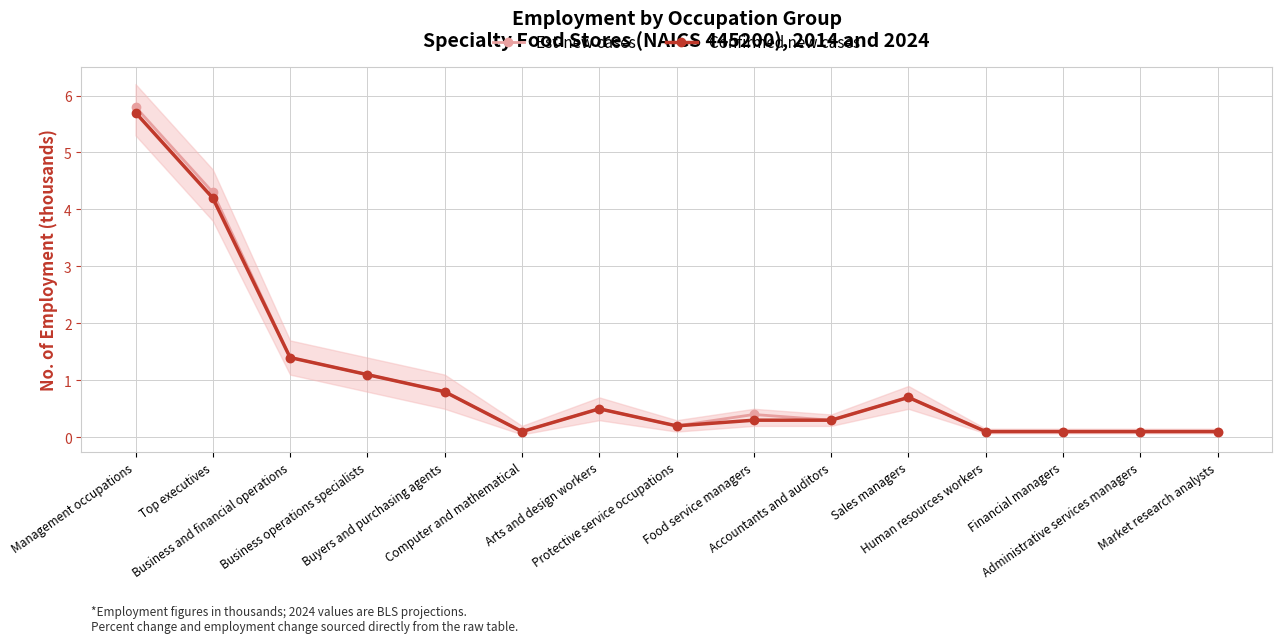

Reading left to right, extract all data points from this chart.

Est-new cases: Management occupations=5.8	Top executives=4.3	Business and financial operations=1.4	Business operations specialists=1.1	Buyers and purchasing agents=0.8	Computer and mathematical=0.1	Arts and design workers=0.5	Protective service occupations=0.2	Food service managers=0.4	Accountants and auditors=0.3	Sales managers=0.7	Human resources workers=0.1	Financial managers=0.1	Administrative services managers=0.1	Market research analysts=0.1
Confirmed new cases: Management occupations=5.7	Top executives=4.2	Business and financial operations=1.4	Business operations specialists=1.1	Buyers and purchasing agents=0.8	Computer and mathematical=0.1	Arts and design workers=0.5	Protective service occupations=0.2	Food service managers=0.3	Accountants and auditors=0.3	Sales managers=0.7	Human resources workers=0.1	Financial managers=0.1	Administrative services managers=0.1	Market research analysts=0.1